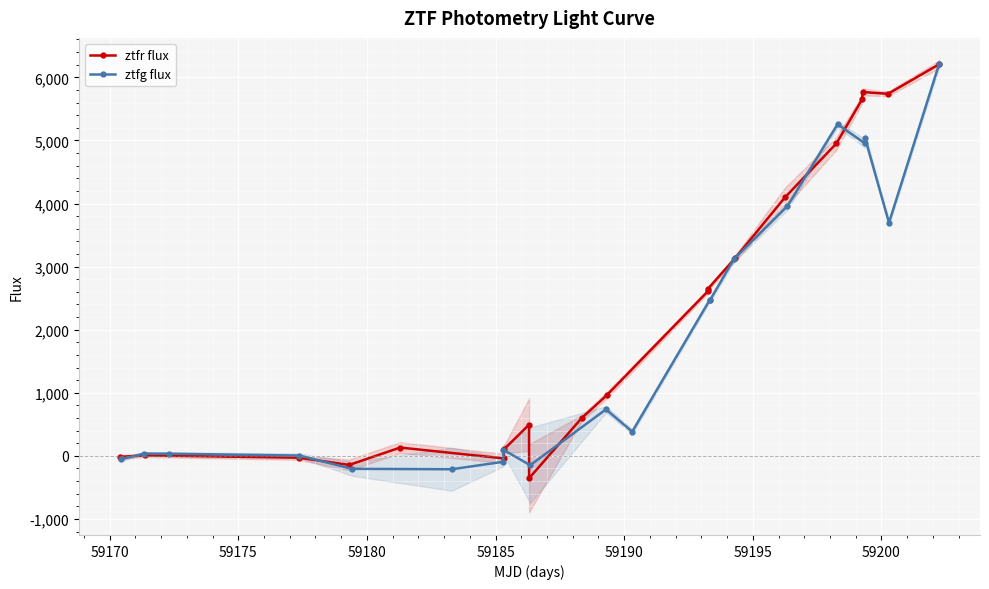

What is the maximum value for ztfg flux?

6206.0